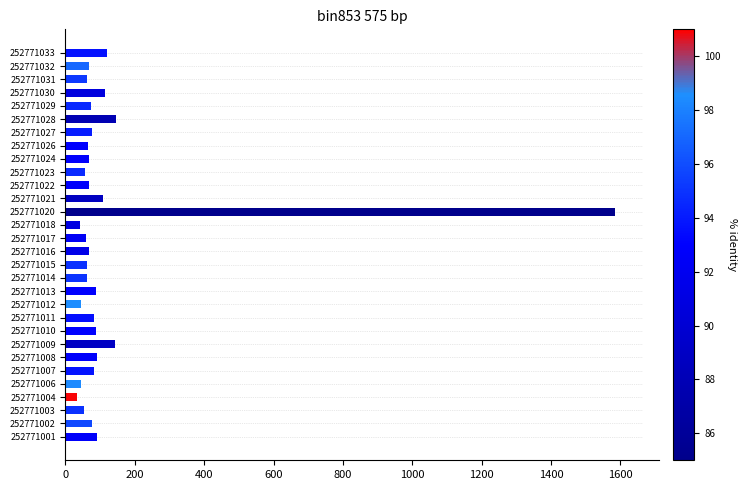

Which category has the highest value across all series?

252771020